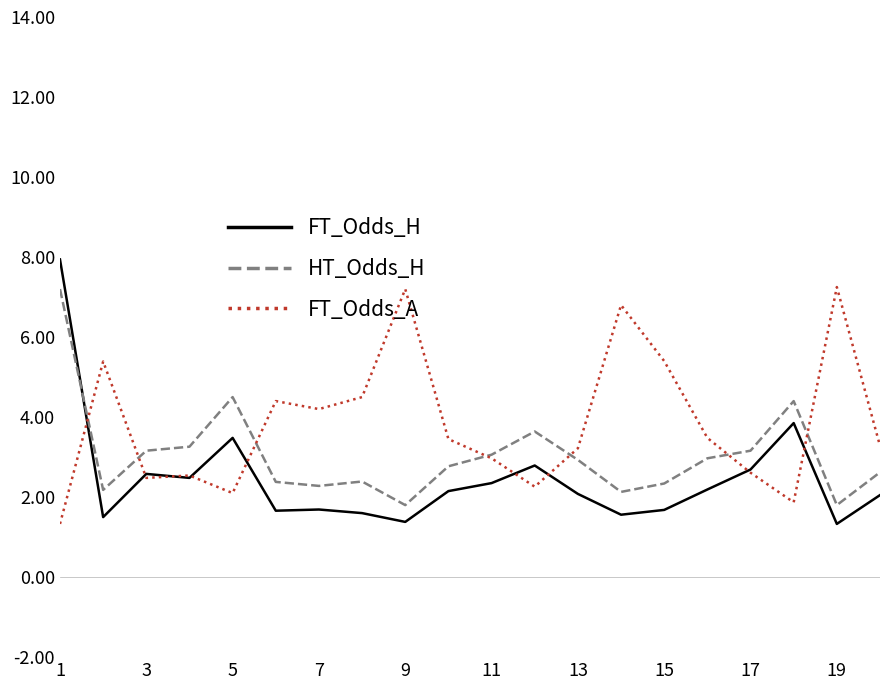

Which series has the largest total across all categories?

FT_Odds_A